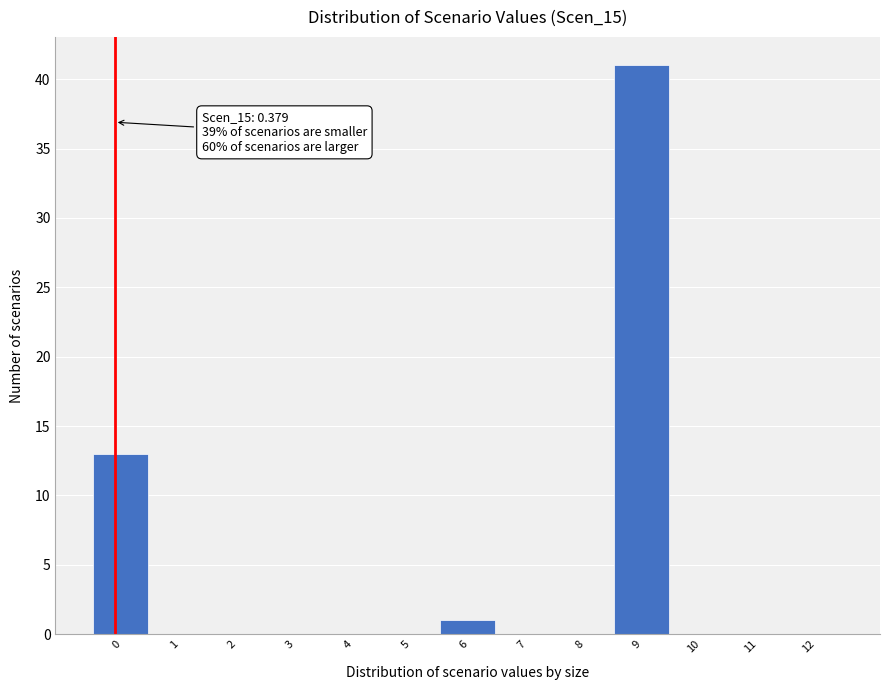

Reading right to left, extract all data points from this chart.

12=0	11=0	10=0	9=41	8=0	7=0	6=1	5=0	4=0	3=0	2=0	1=0	0=13